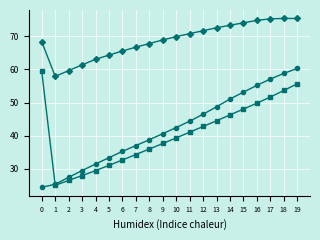

What is the total value across all series at 16?

179.8